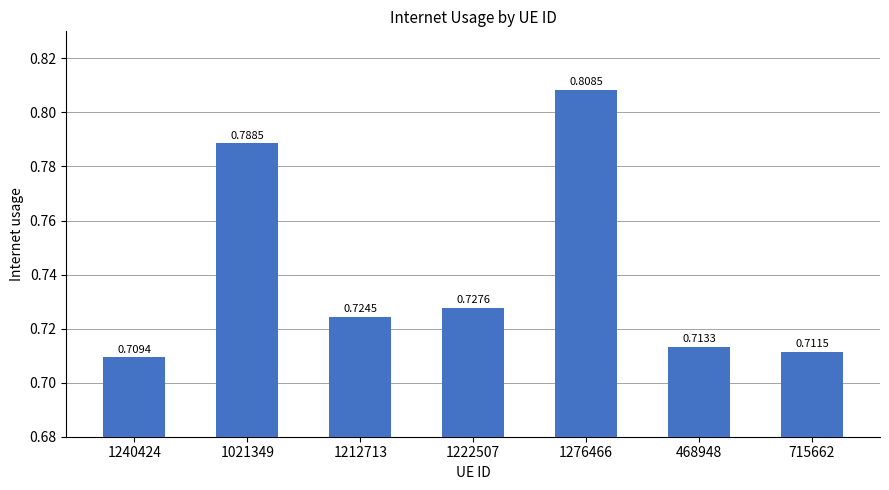

What is the sum of all values?

5.2